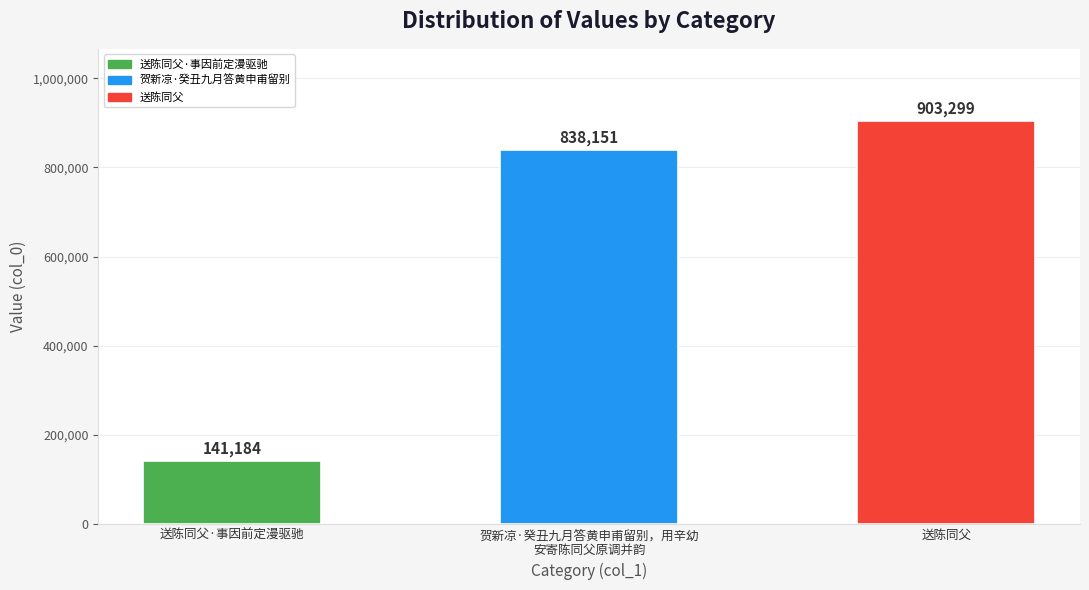

Count the number of categories in the chart.

3